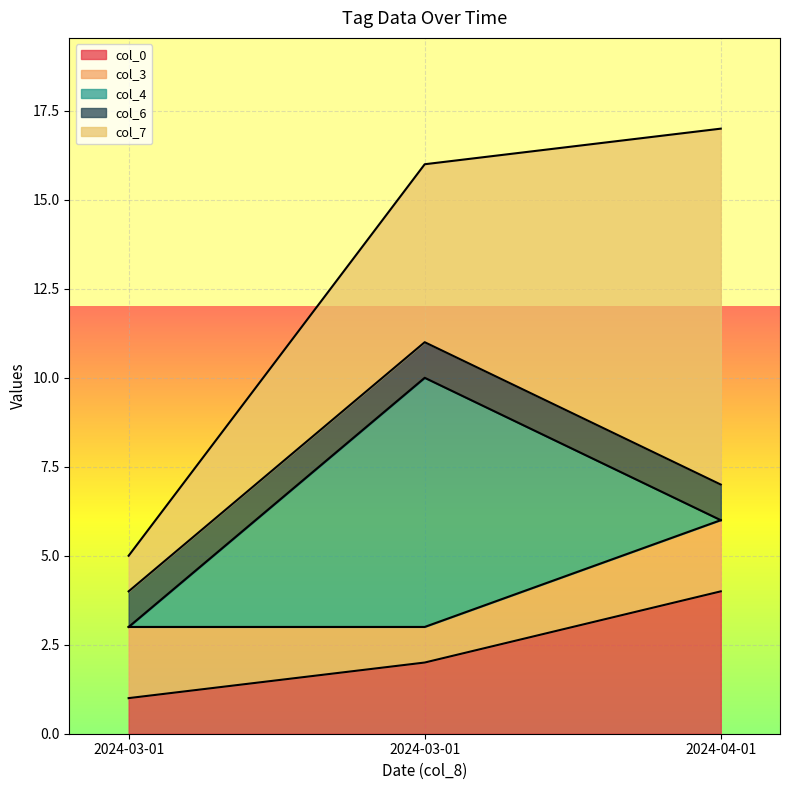

Reading left to right, extract all data points from this chart.

col_0: 2024-03-01=1	2024-03-01=2	2024-04-01=4
col_3: 2024-03-01=2	2024-03-01=1	2024-04-01=2
col_4: 2024-03-01=0	2024-03-01=7	2024-04-01=0
col_6: 2024-03-01=1	2024-03-01=1	2024-04-01=1
col_7: 2024-03-01=1	2024-03-01=5	2024-04-01=10